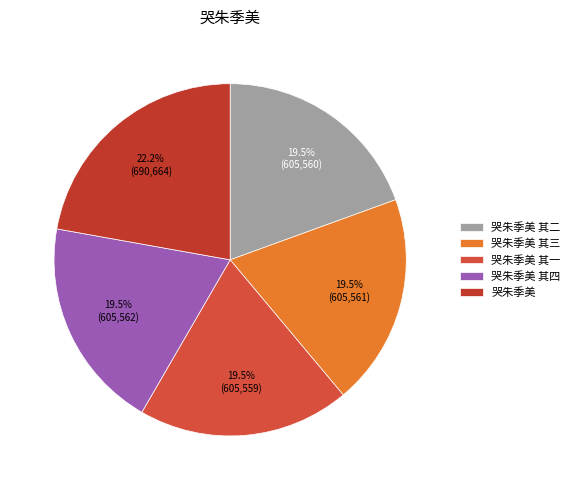

What is the total percentage of 哭朱季美 其三 and 哭朱季美?

41.6%